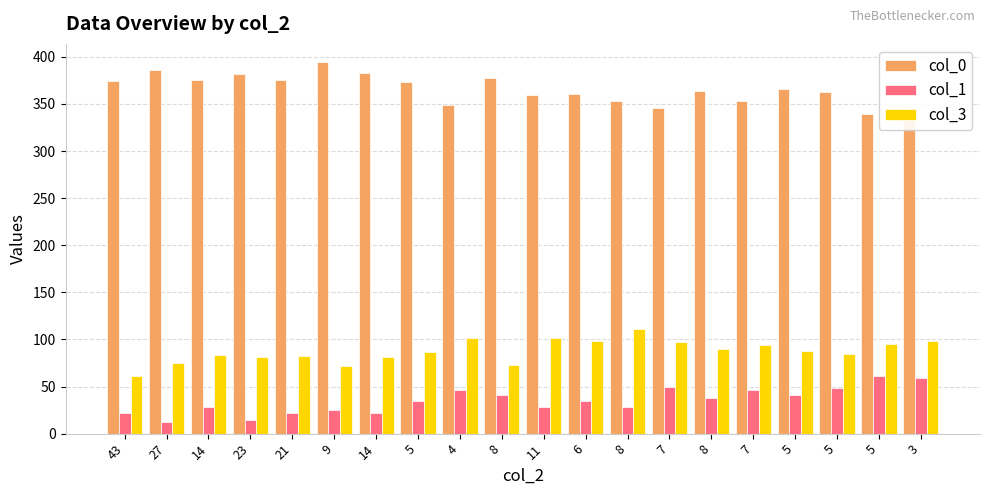

What is the minimum value shown in the chart?

12